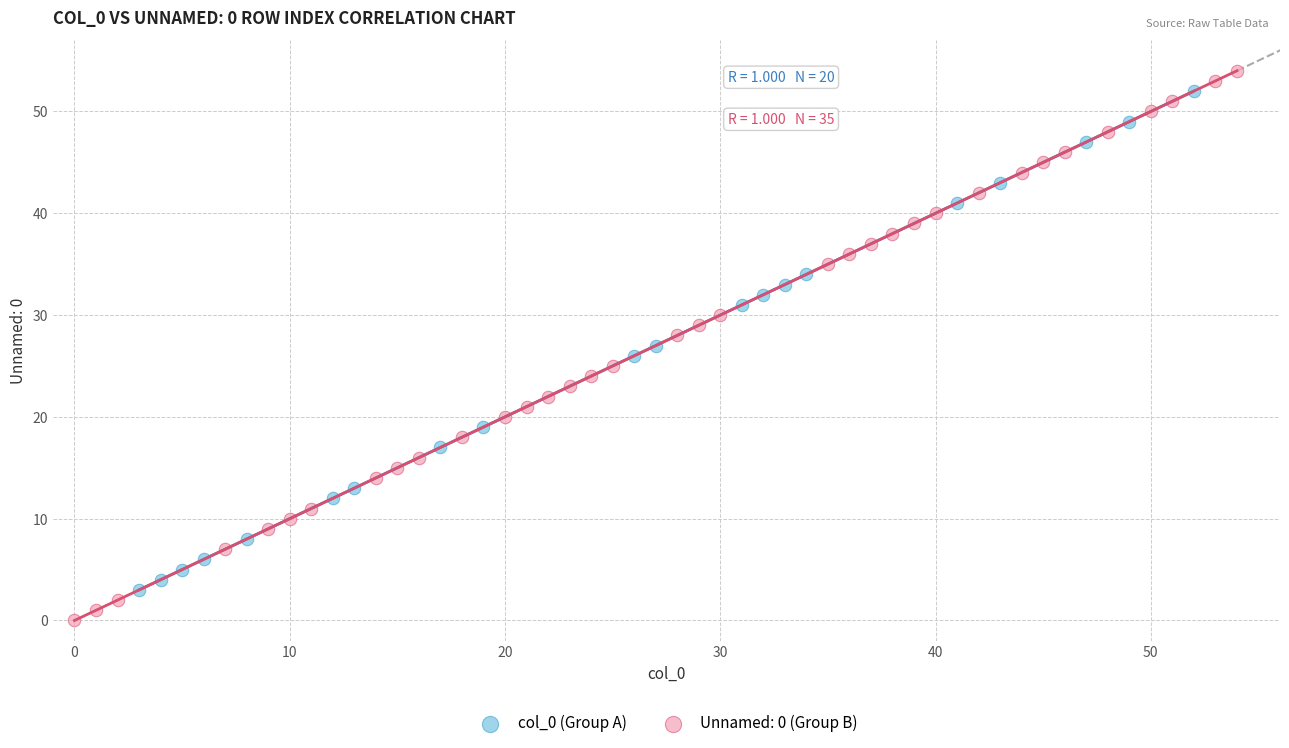

Which series reaches the minimum Y coordinate?

Unnamed: 0 (Group B)